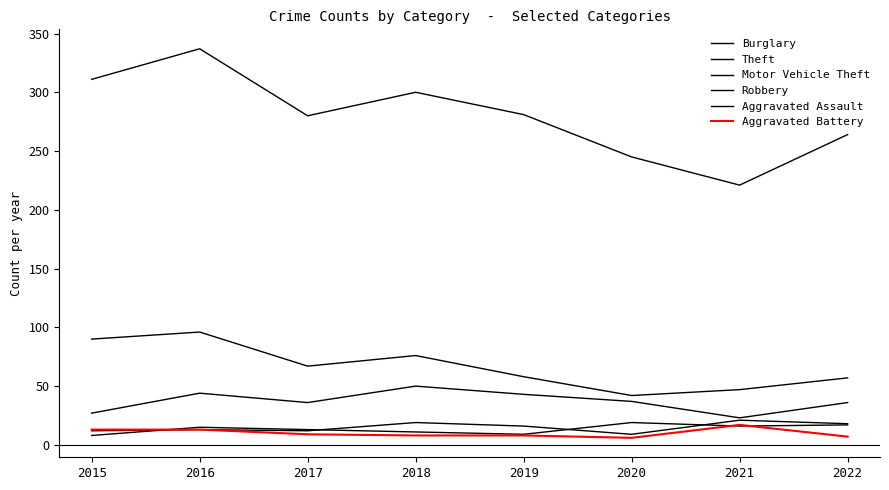

Which series has the largest range (max minus min)?

Theft